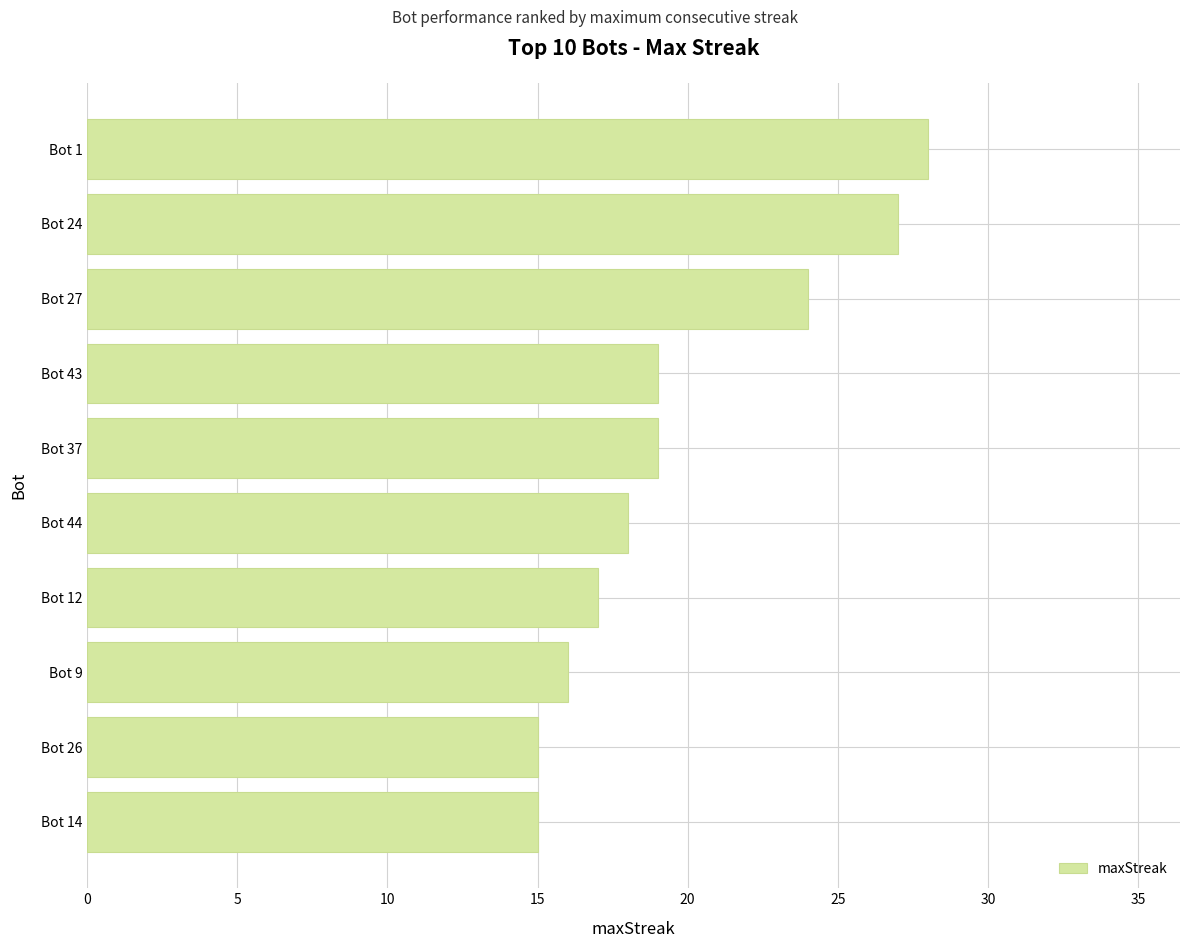

Count the number of data series in this chart.

1